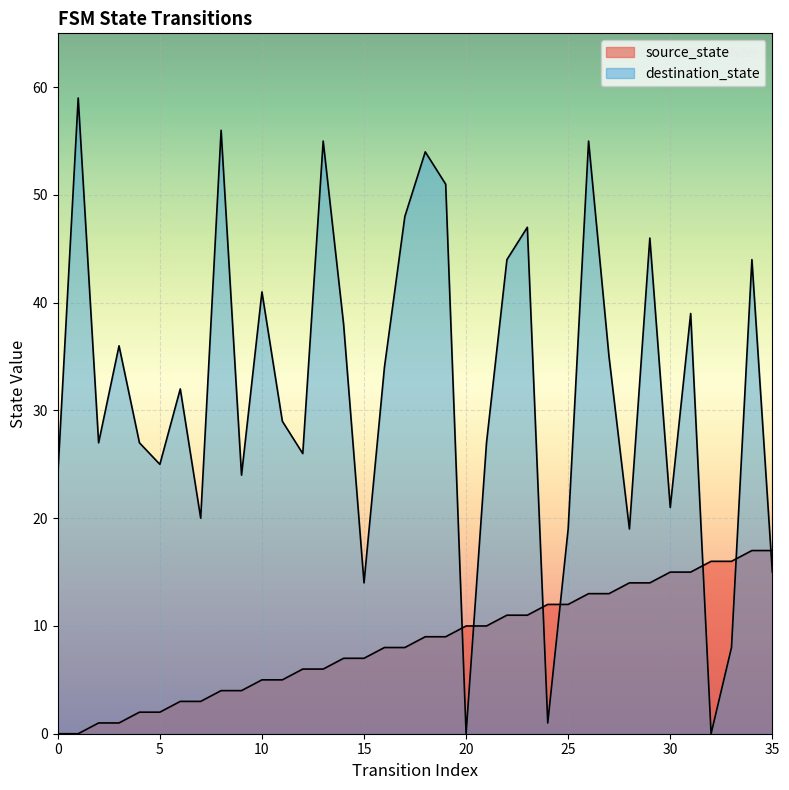

Between 11 and 28, which series saw the biggest shift?

destination_state